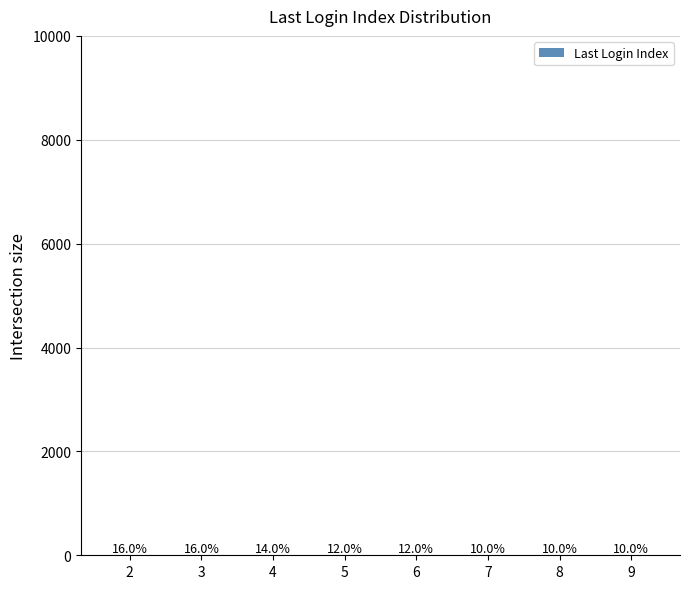

List the labels in order of value, largest first.

2, 3, 4, 5, 6, 7, 8, 9